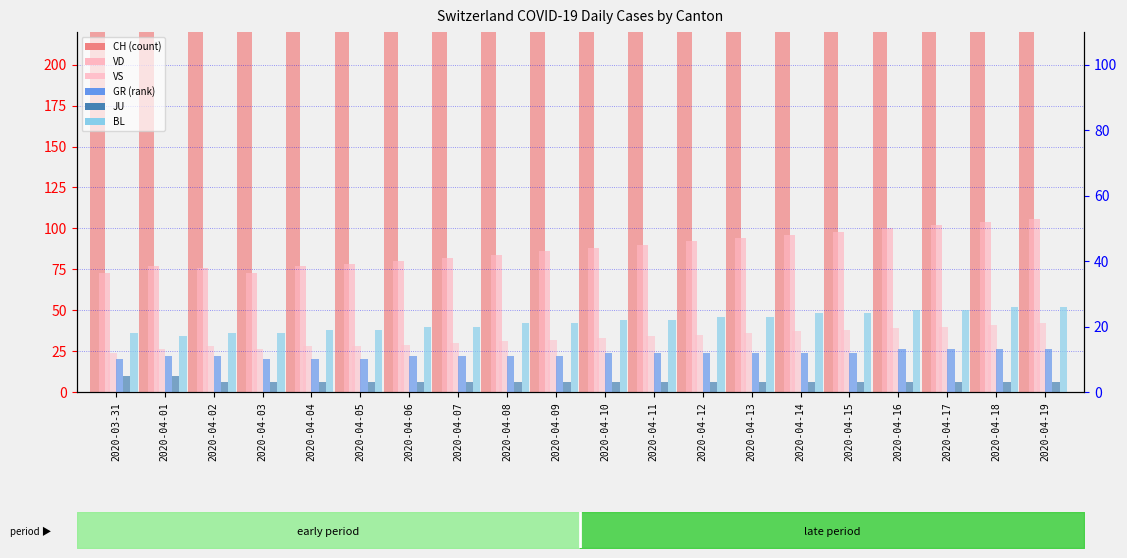

What is the label of the 6th bar from the left?

2020-04-05